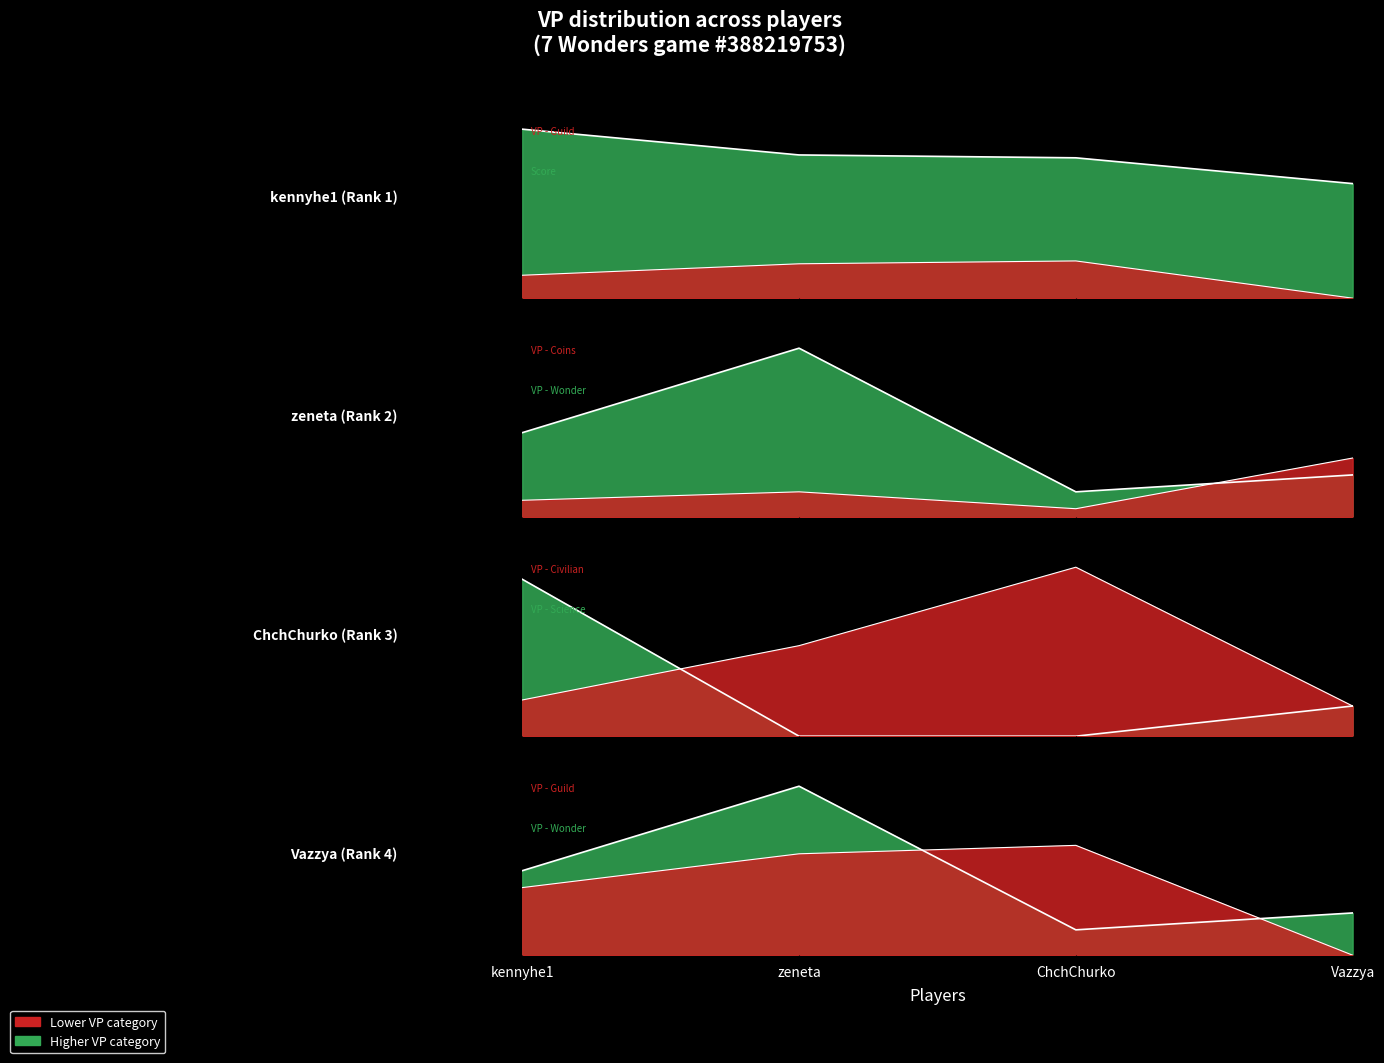

List the series in order of their peak value, lowest first.

VP - Coins, VP - Guild, VP - Wonder, VP - Science, VP - Civilian, Score